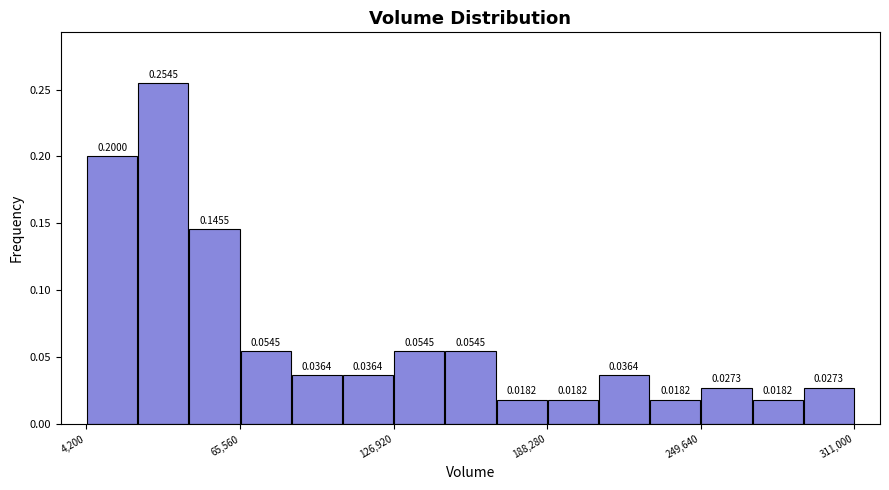

Read against the x-axis, roughly where is the centre of the tallest bar?

30000